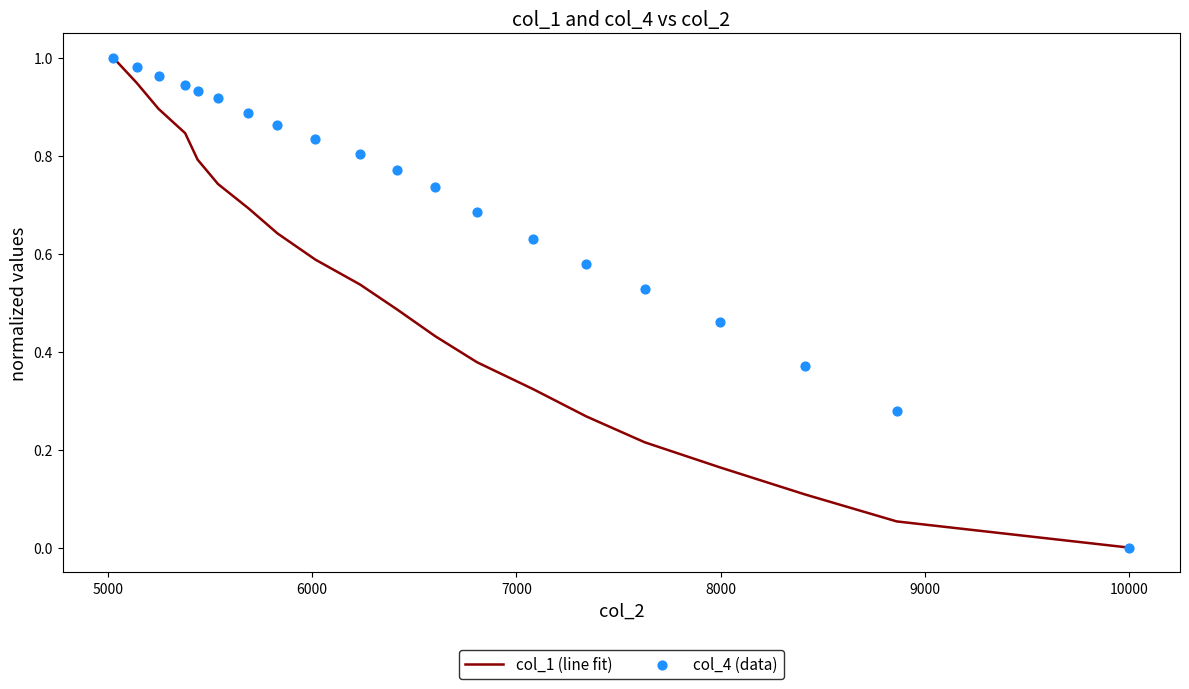

Is the value of col_1 (line fit) at 11 greater than the value of col_4 (data) at 13?

No